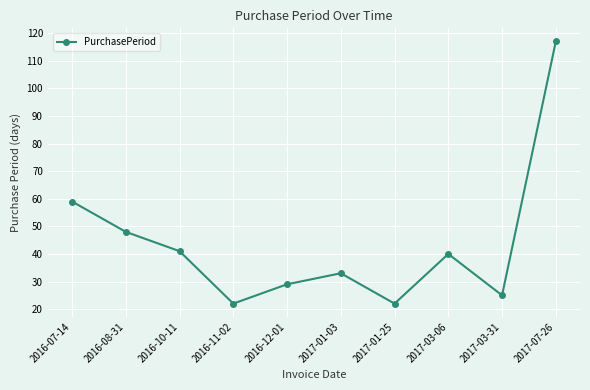

Between 2016-10-11 and 2016-08-31, which is larger?

2016-08-31